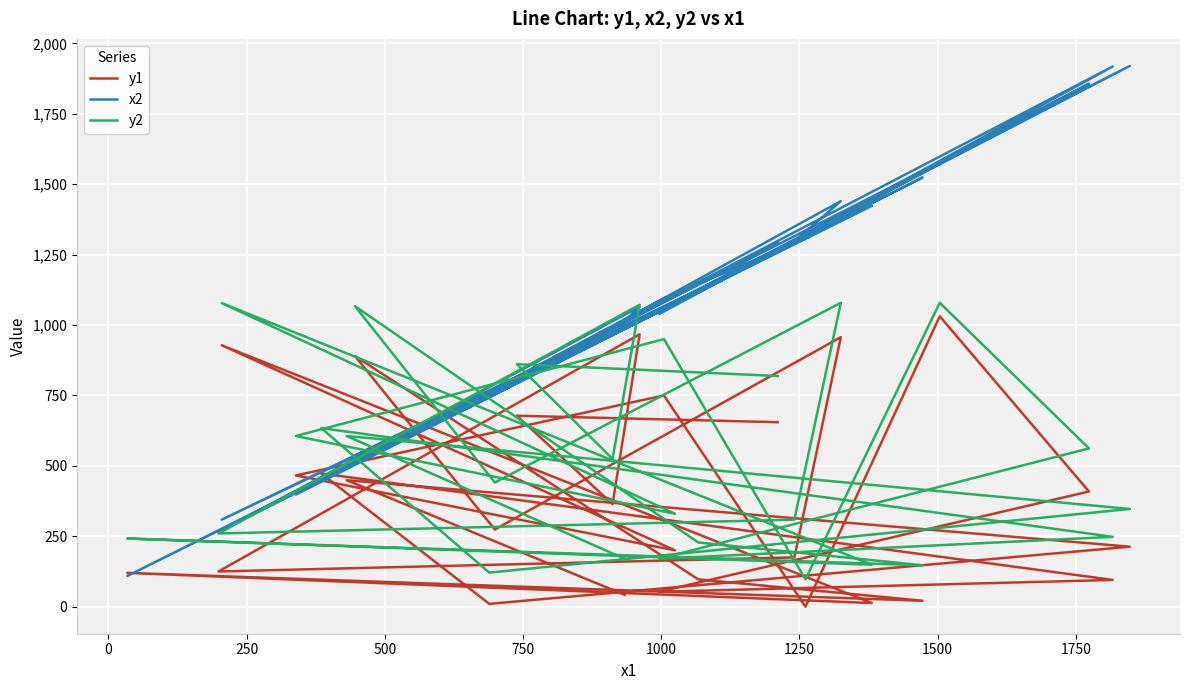

Reading right to left, list all the values displayed in this chart.

y1: 42	449	213	10	473	95	53	409	1031	0	750	466	200	928	13	120	21	97	890	274	957	175	125	967	364	678	655
x2: 987	509	1920	743	455	1918	1039	1857	1580	1307	1095	398	1075	309	1423	109	1524	1119	536	766	1440	1297	265	1065	975	814	1291
y2: 170	606	347	121	634	248	170	562	1079	97	950	606	330	1078	149	242	147	228	1067	441	1079	309	260	1072	525	861	819